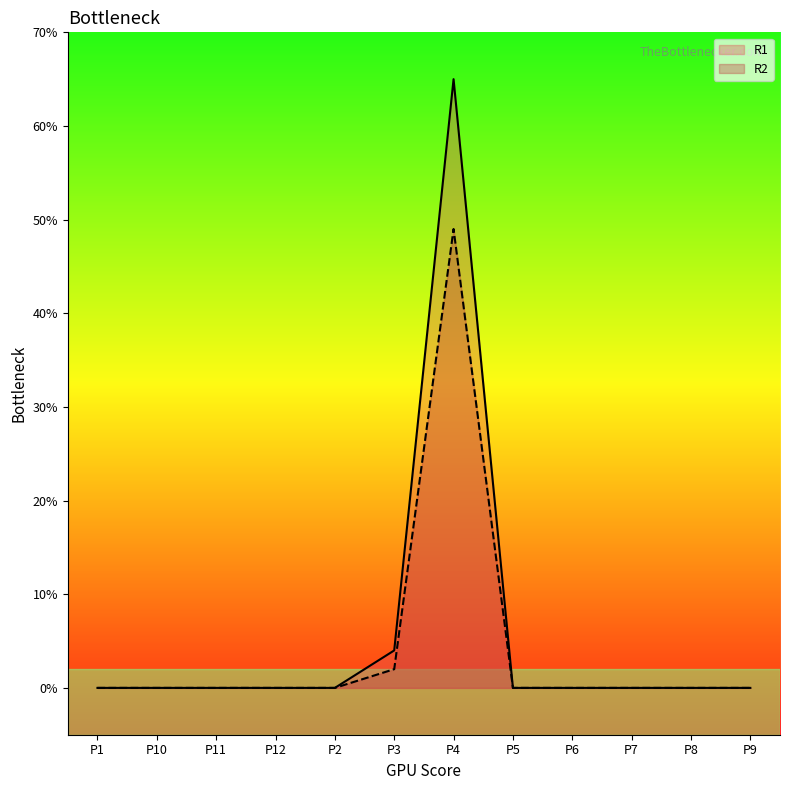

What is the maximum value for R2?

49